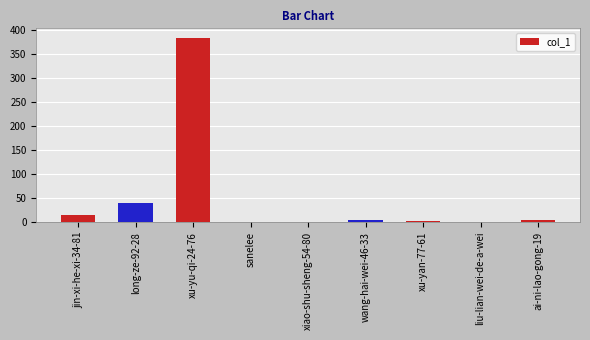

The chart shows a value of 384 at xu-yu-qi-24-76. True or false?

True